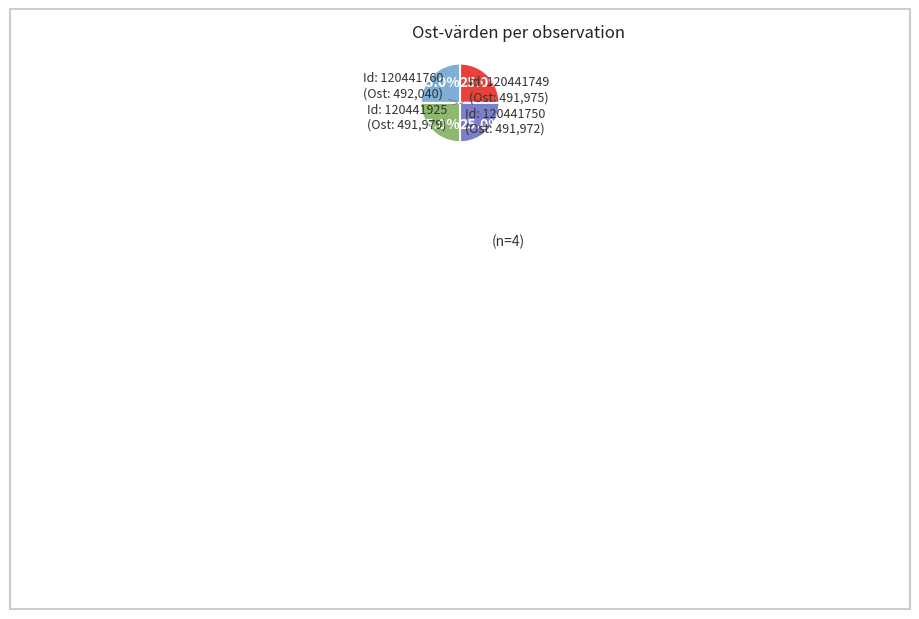

Is there any slice that represents more than half of the pie?

No